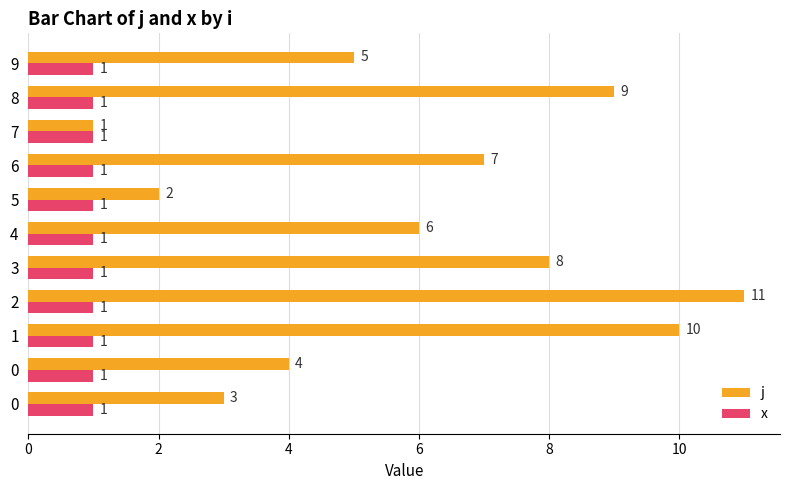

What are all the series names shown in the legend?

j, x